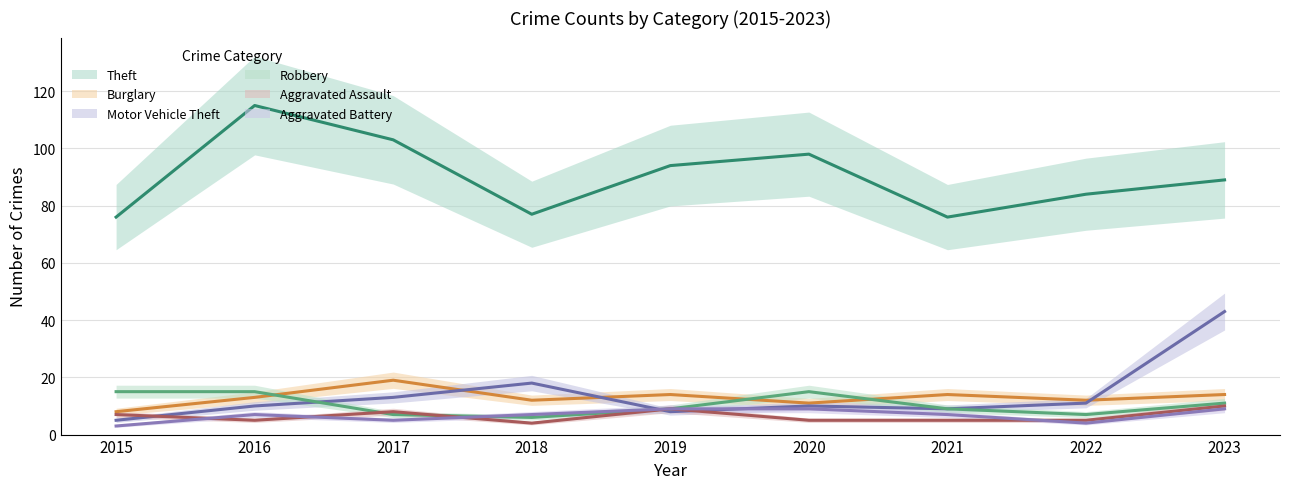

What is the total value across all series at 2015?

114